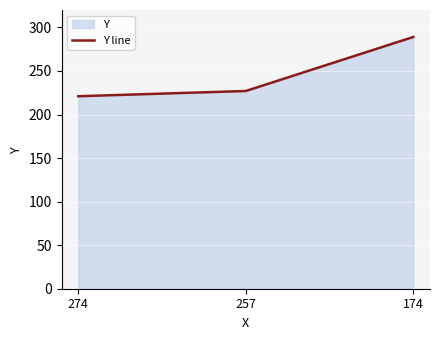

Reading left to right, extract all data points from this chart.

221	227	289